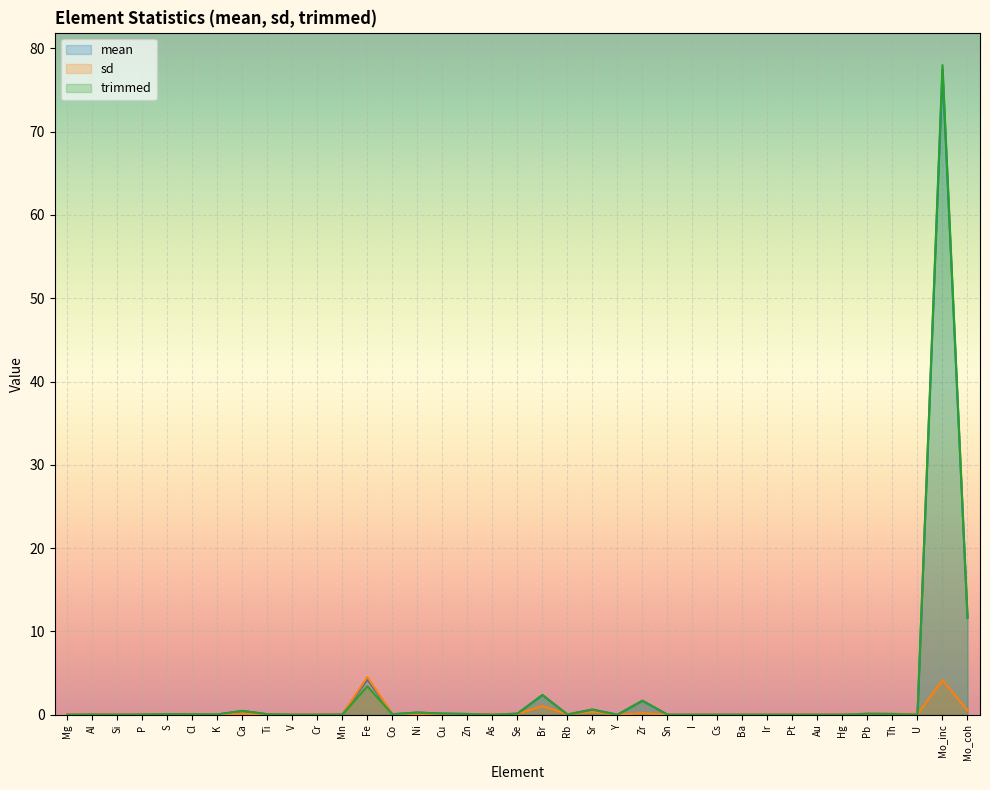

What is the average value of the mean series?

2.7